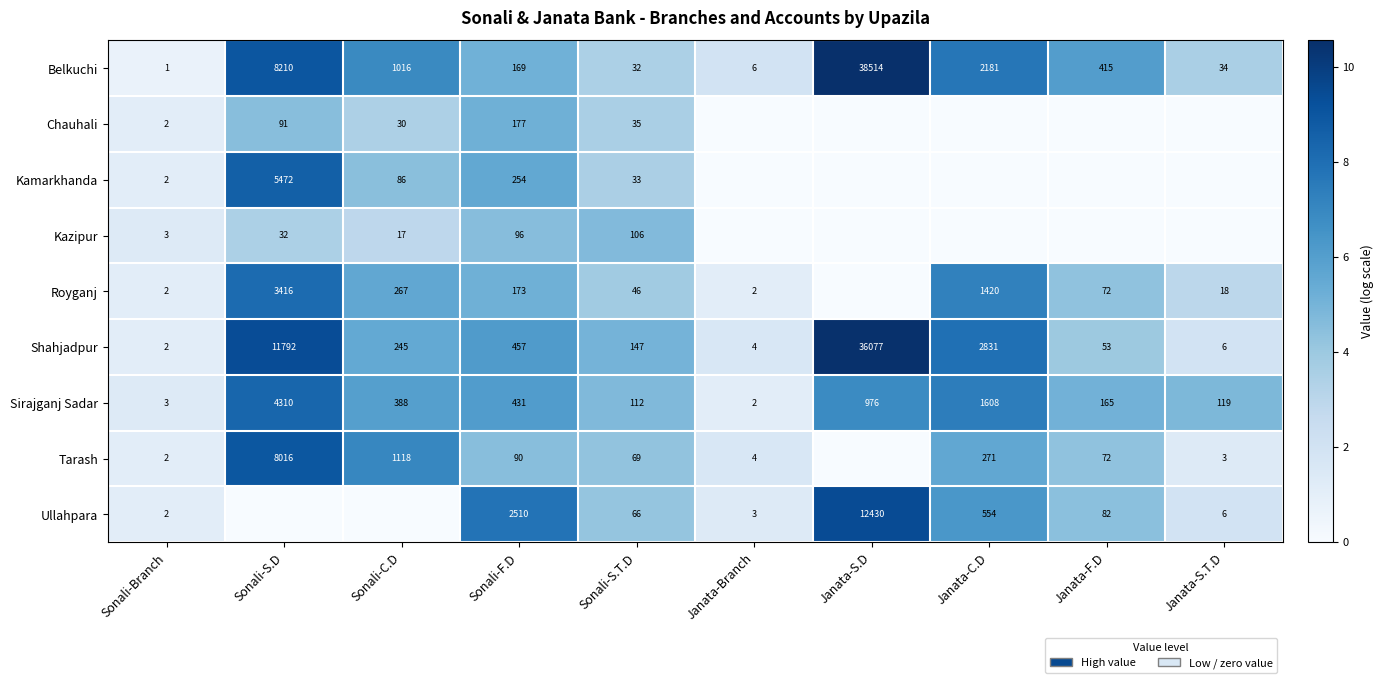

The value of Chauhali at Sonali-C.D is 8. True or false?

False